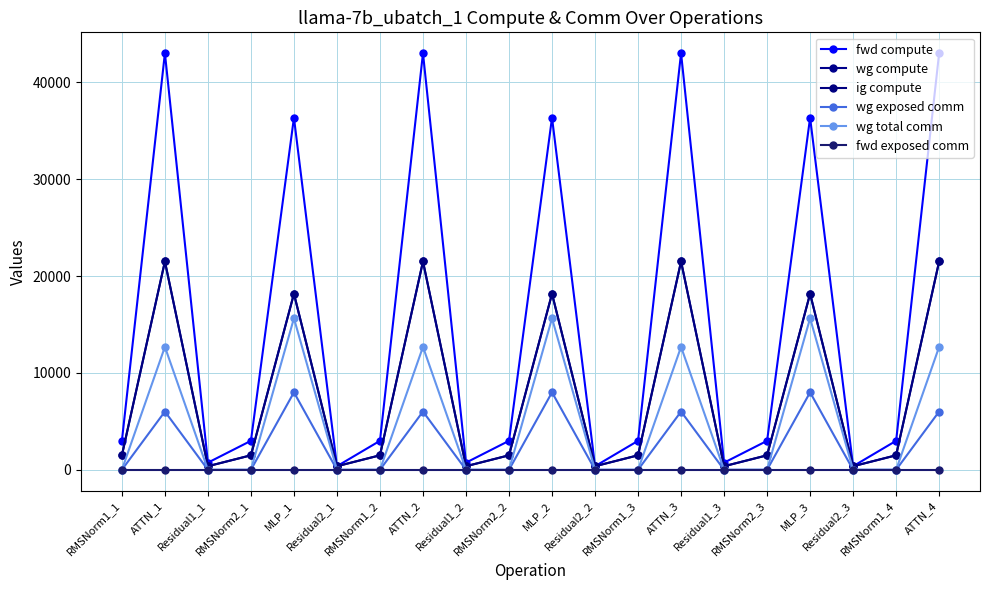

What is the total value across all series at RMSNorm2_2?

5986.7